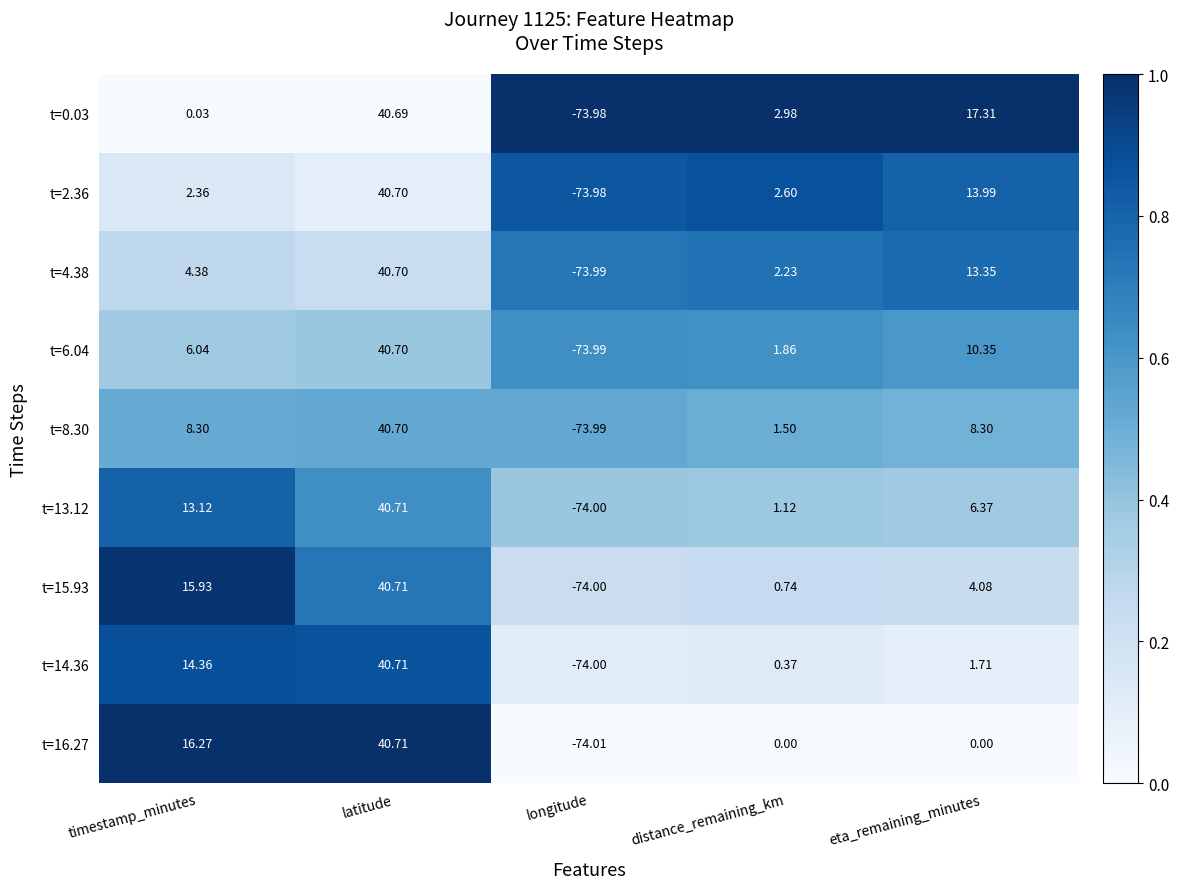

Which series has the largest total across all categories?

t=15.93